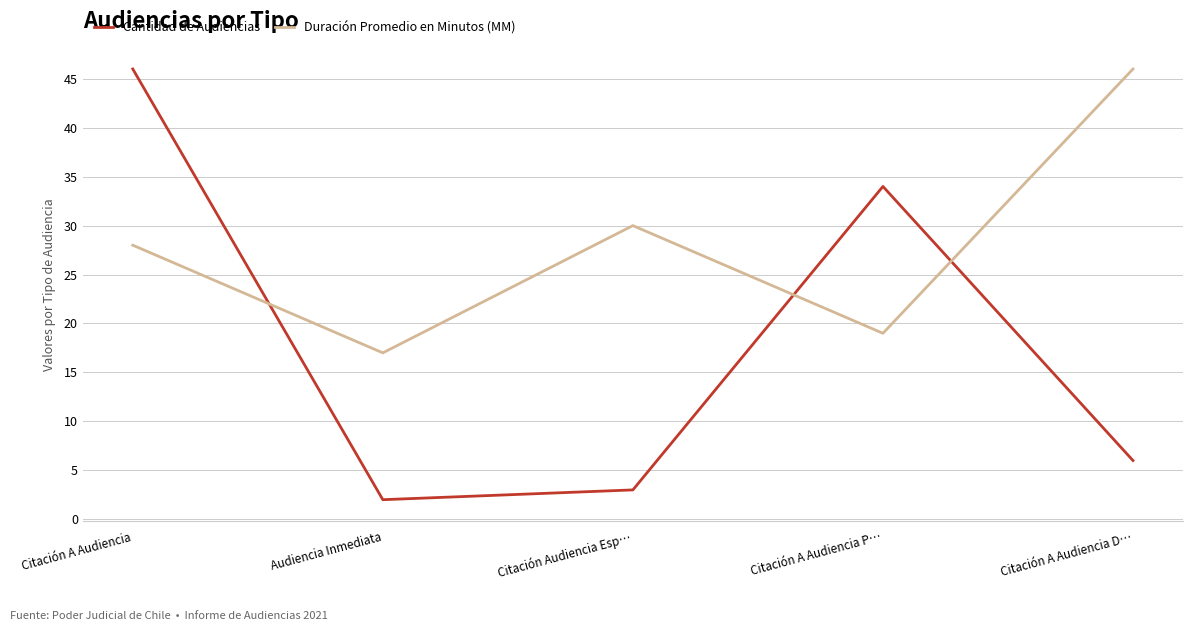

Which series ends up on top after the final intersection of Cantidad de Audiencias and Duración Promedio en Minutos (MM)?

Duración Promedio en Minutos (MM)